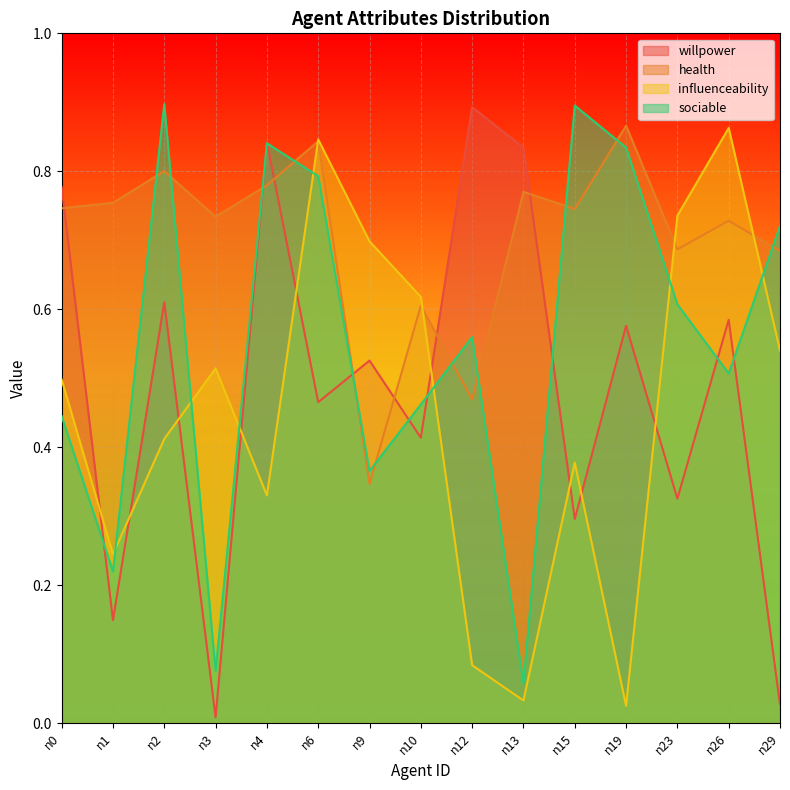

True or false: sociable and health intersect in this chart.

True